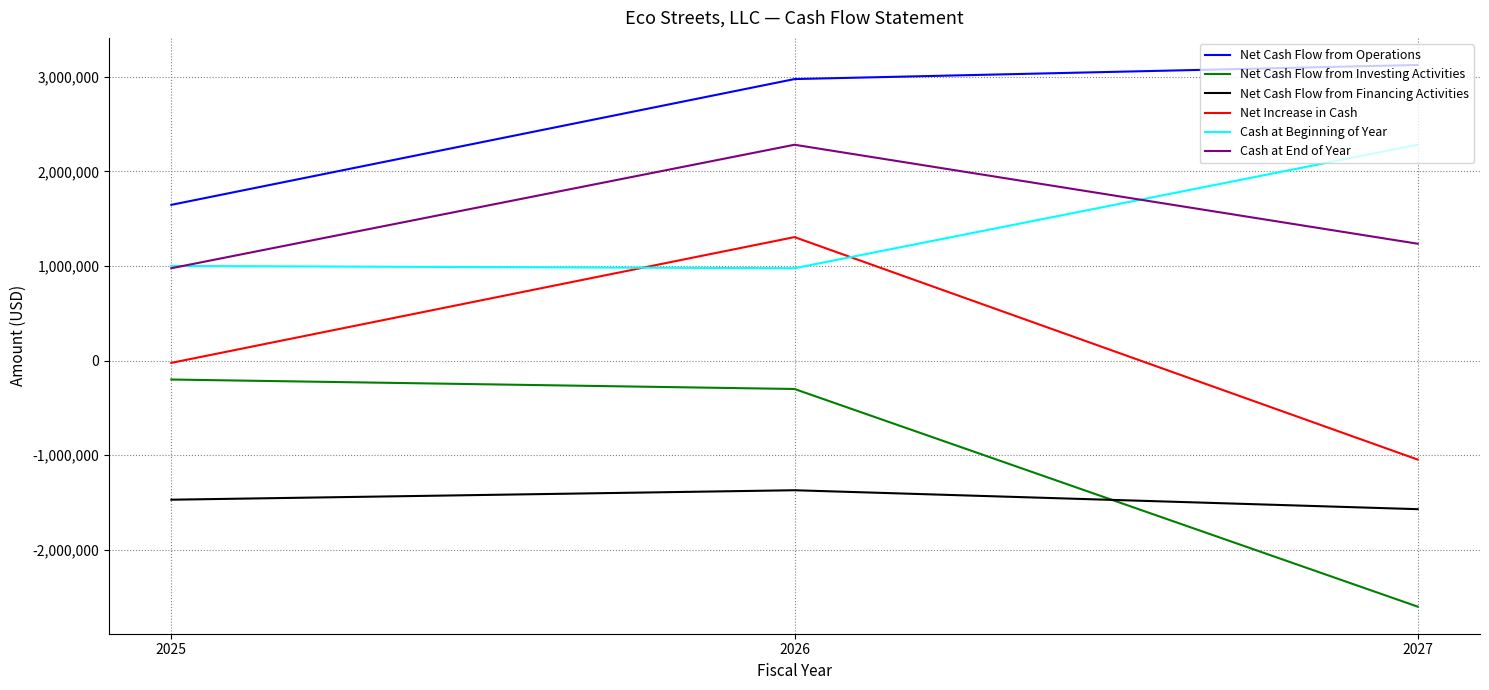

What is the sum of the Net Cash Flow from Operations values at 2025 and 2026?

4621000